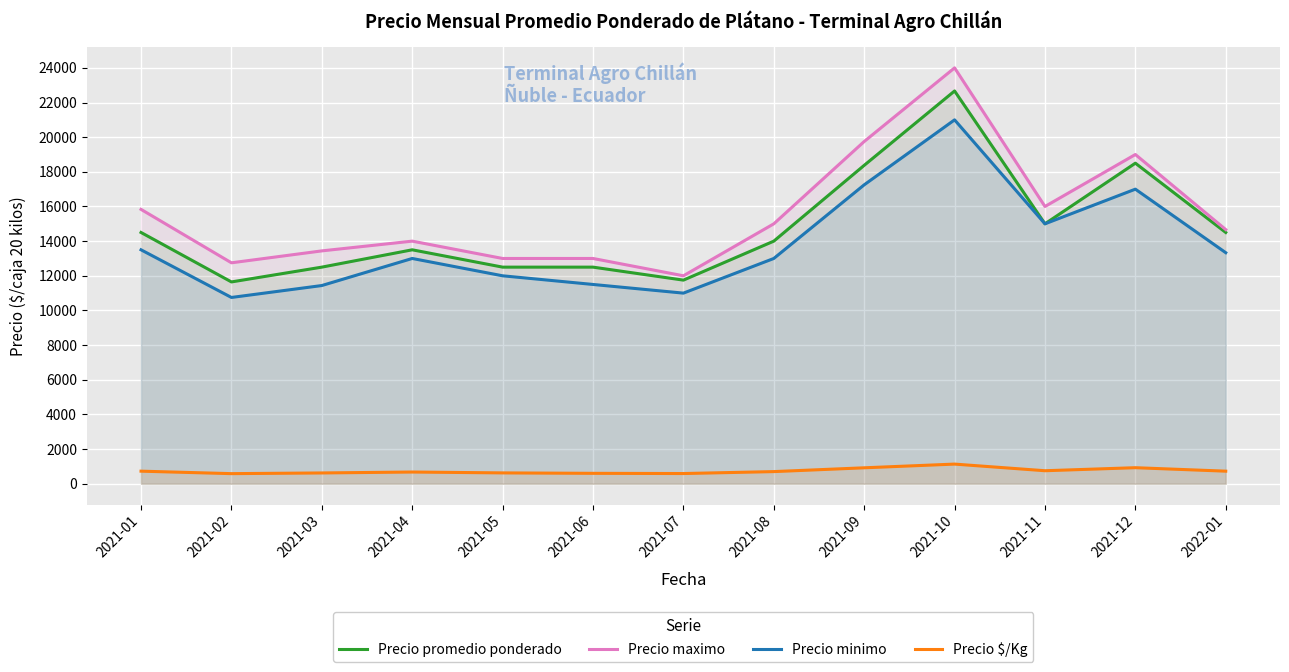

True or false: Precio promedio ponderado has a value of 18500 at 2021-12.

True